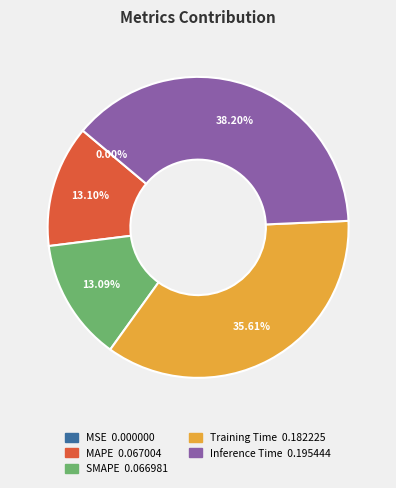

To the nearest percent, what percentage of the pie is Training Time?

36%